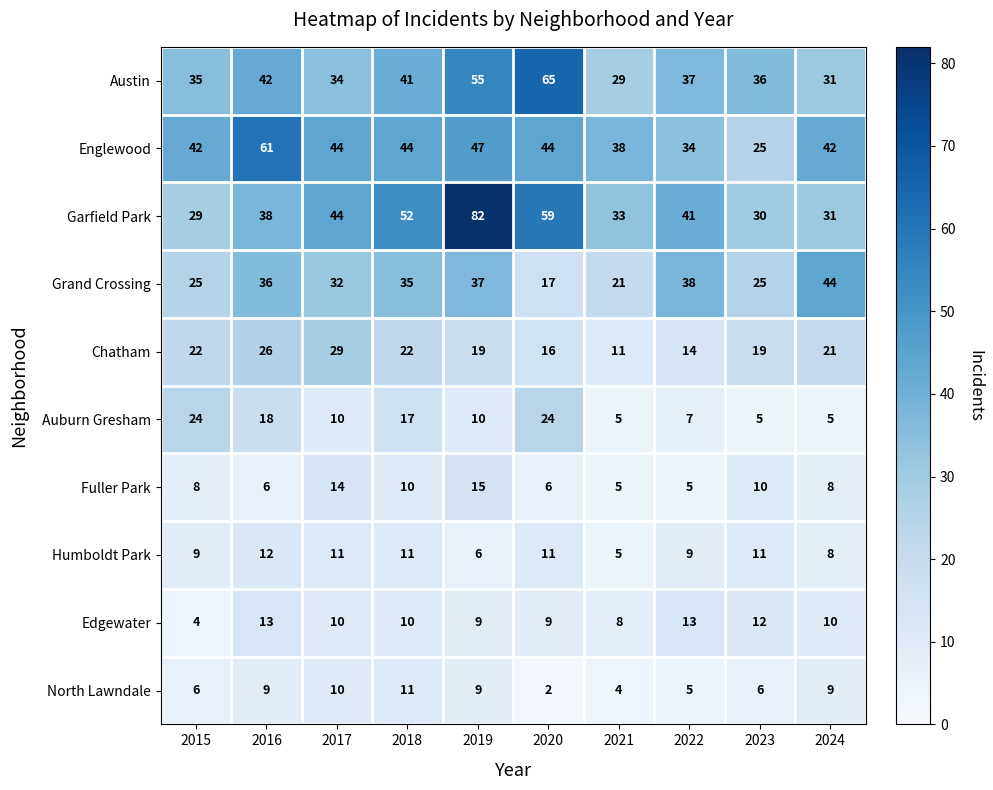

What is the difference between the highest and lowest values at 2024?

39